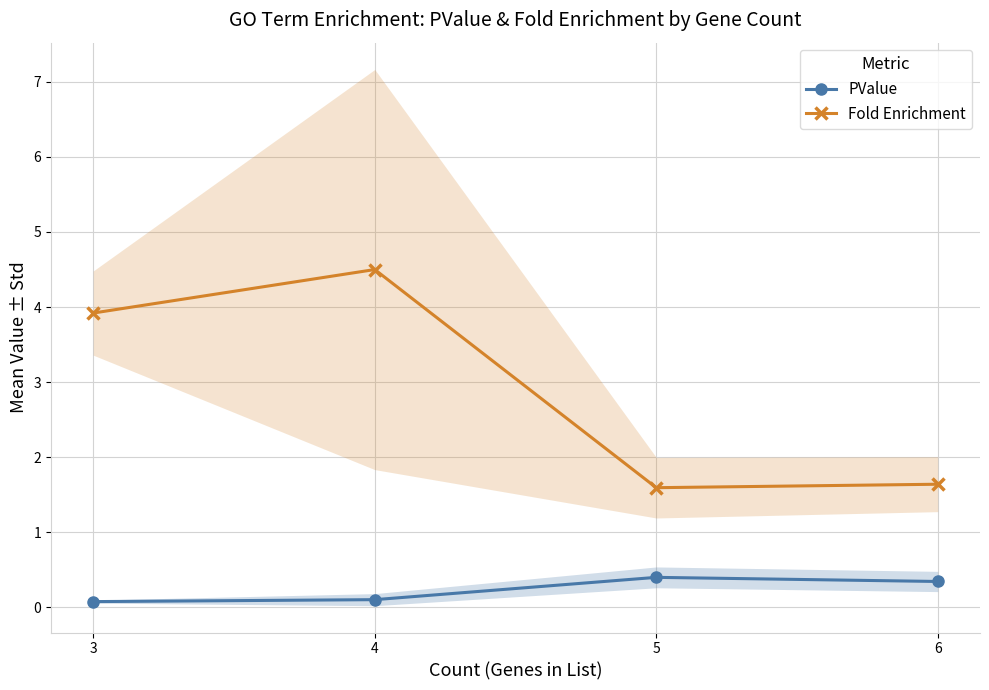

How many lines are shown in the chart?

2